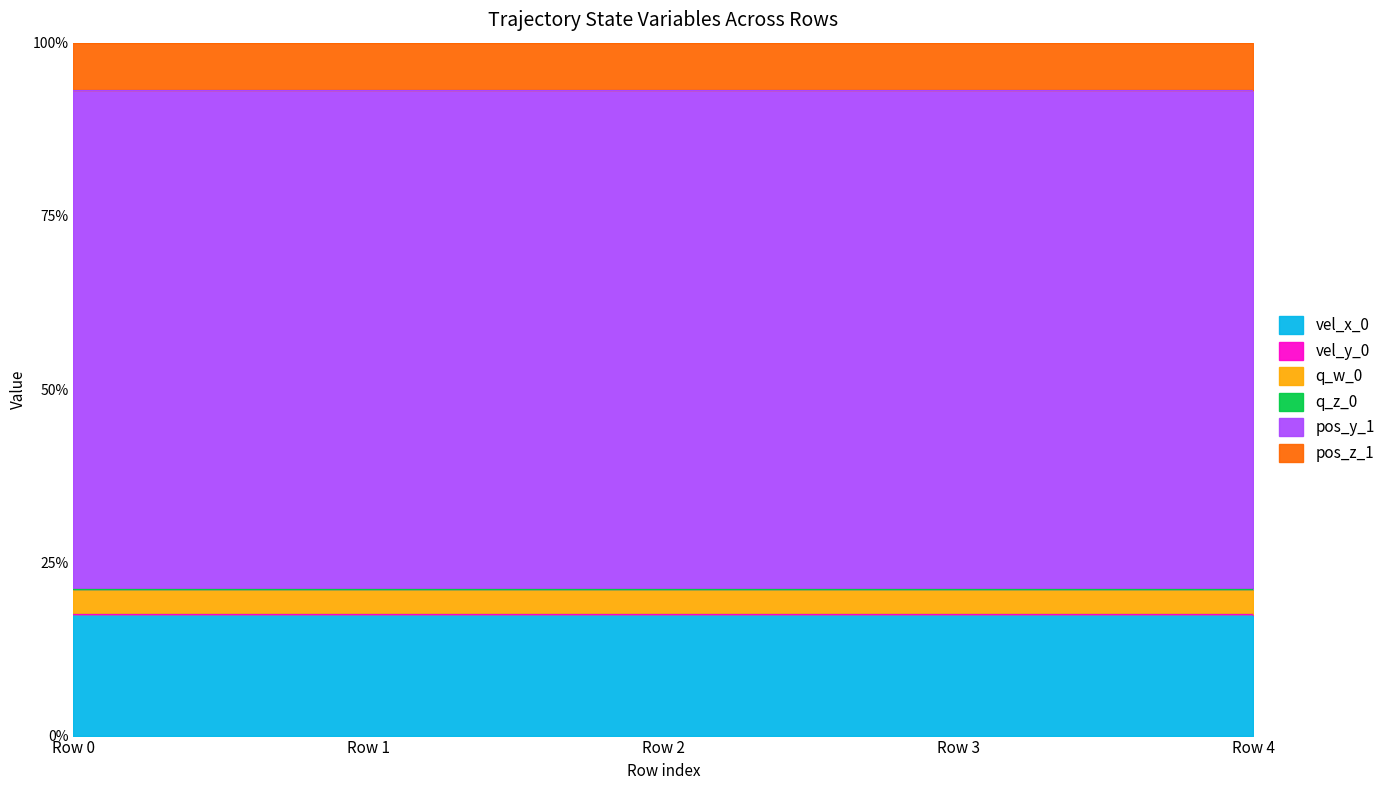

What is the value of the vel_y_0 point at the 2nd from the left?

0.2